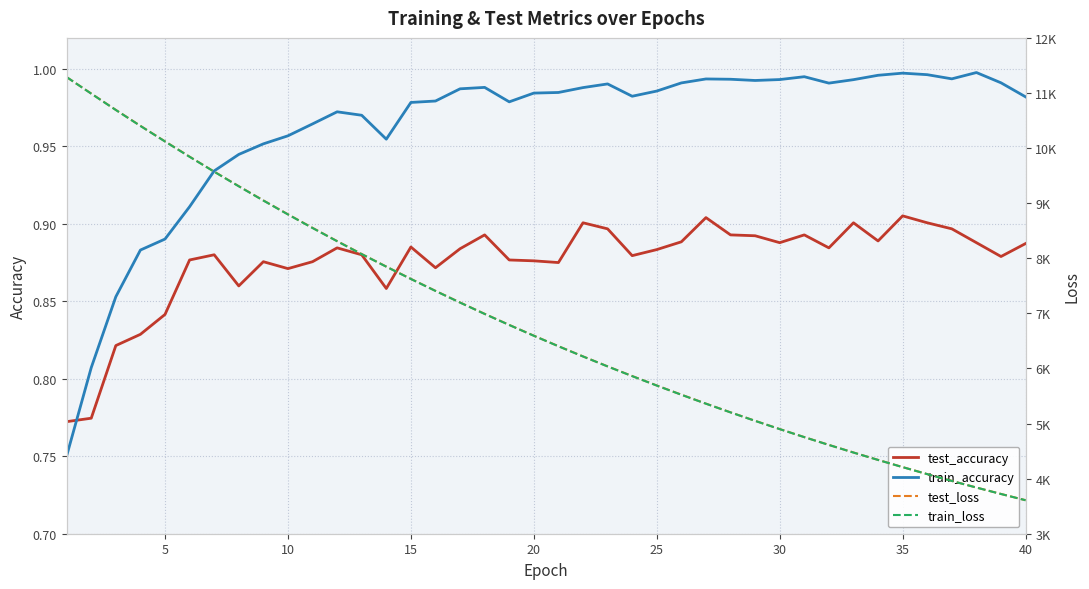

True or false: test_accuracy and train_accuracy cross at least once.

True